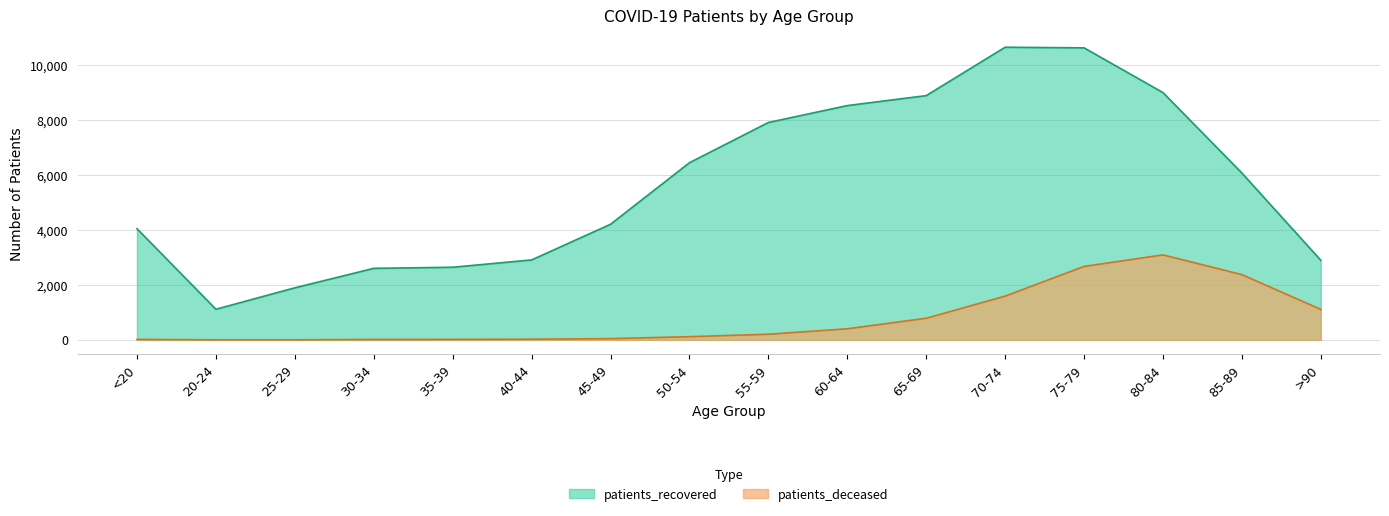

Is it true that patients_deceased equals 402 at 60-64?

True